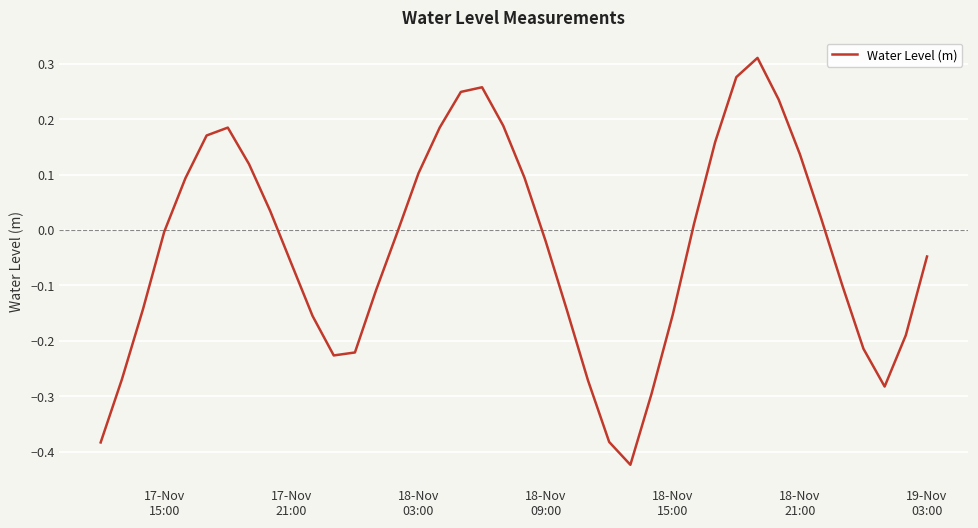

What is the difference between the maximum and minimum values?

0.7